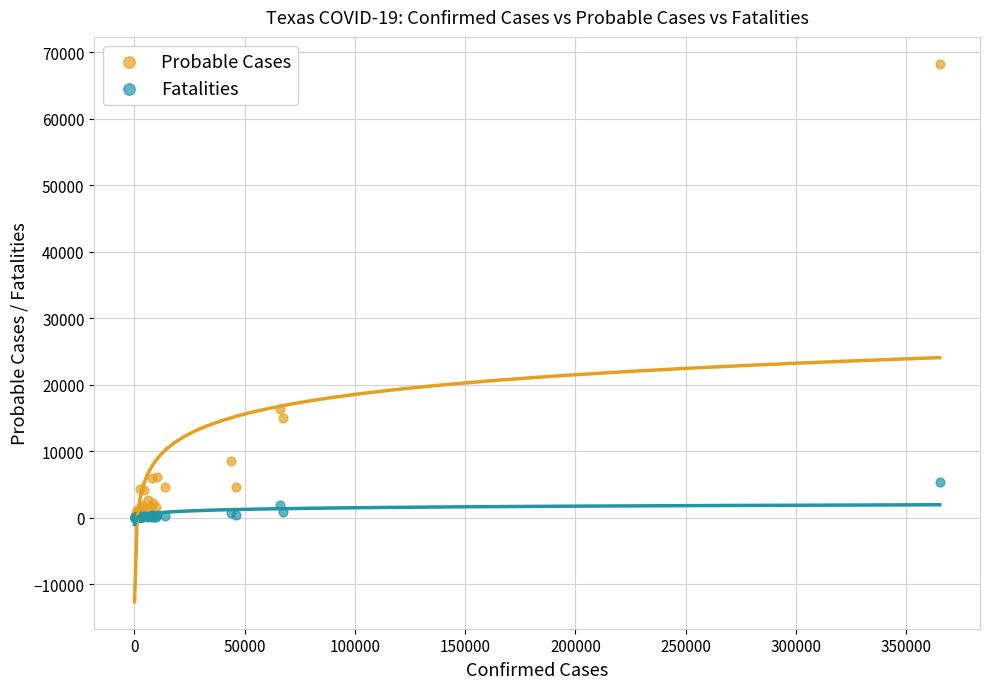

What are all the series names shown in the legend?

Probable Cases, Fatalities